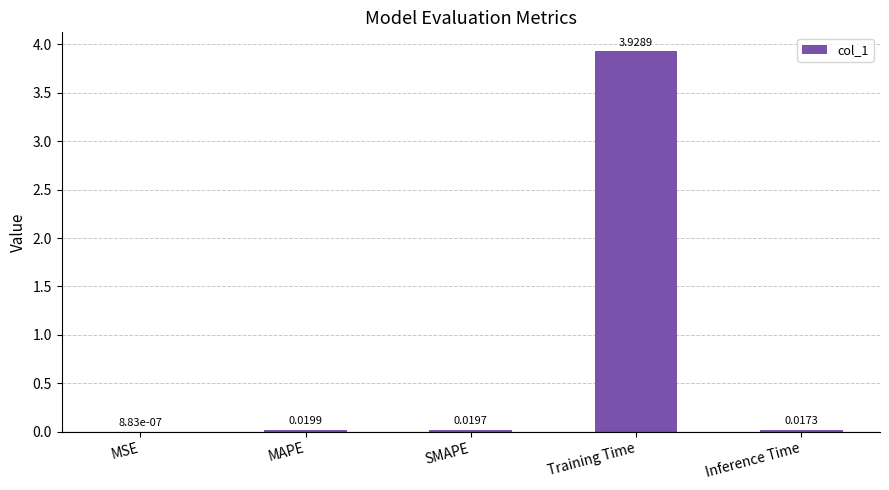

Are the bars grouped side by side (vs. stacked)?

No